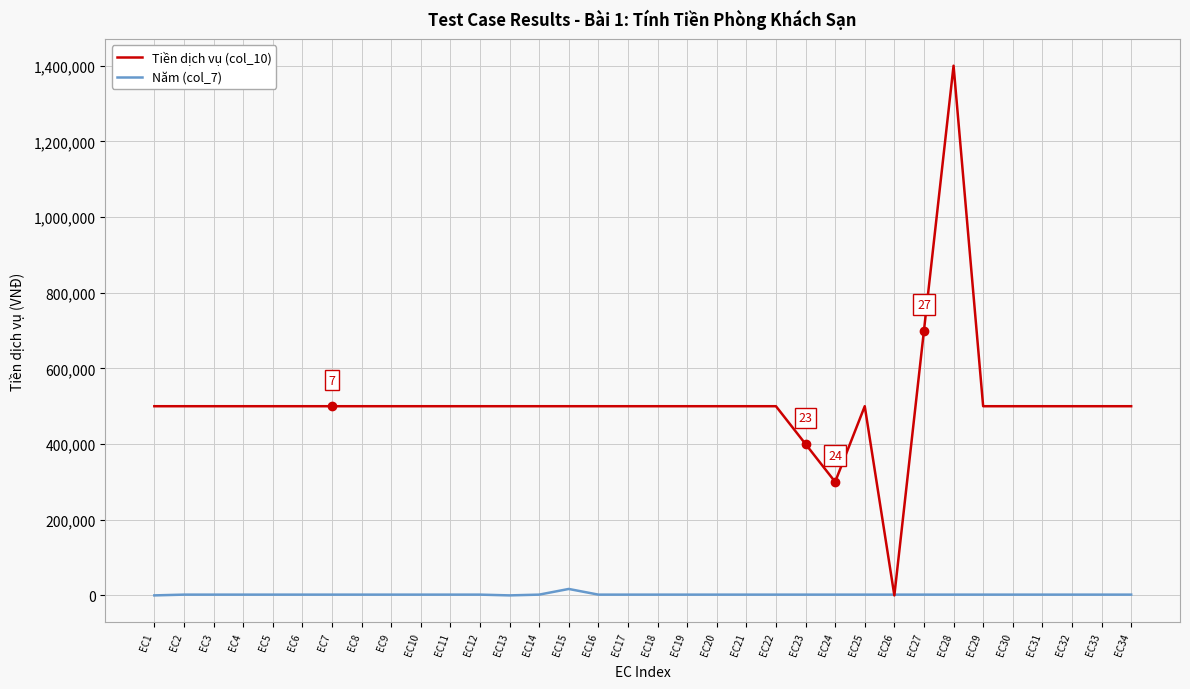

How many times do Năm (col_7) and Tiền dịch vụ (col_10) cross each other?

2